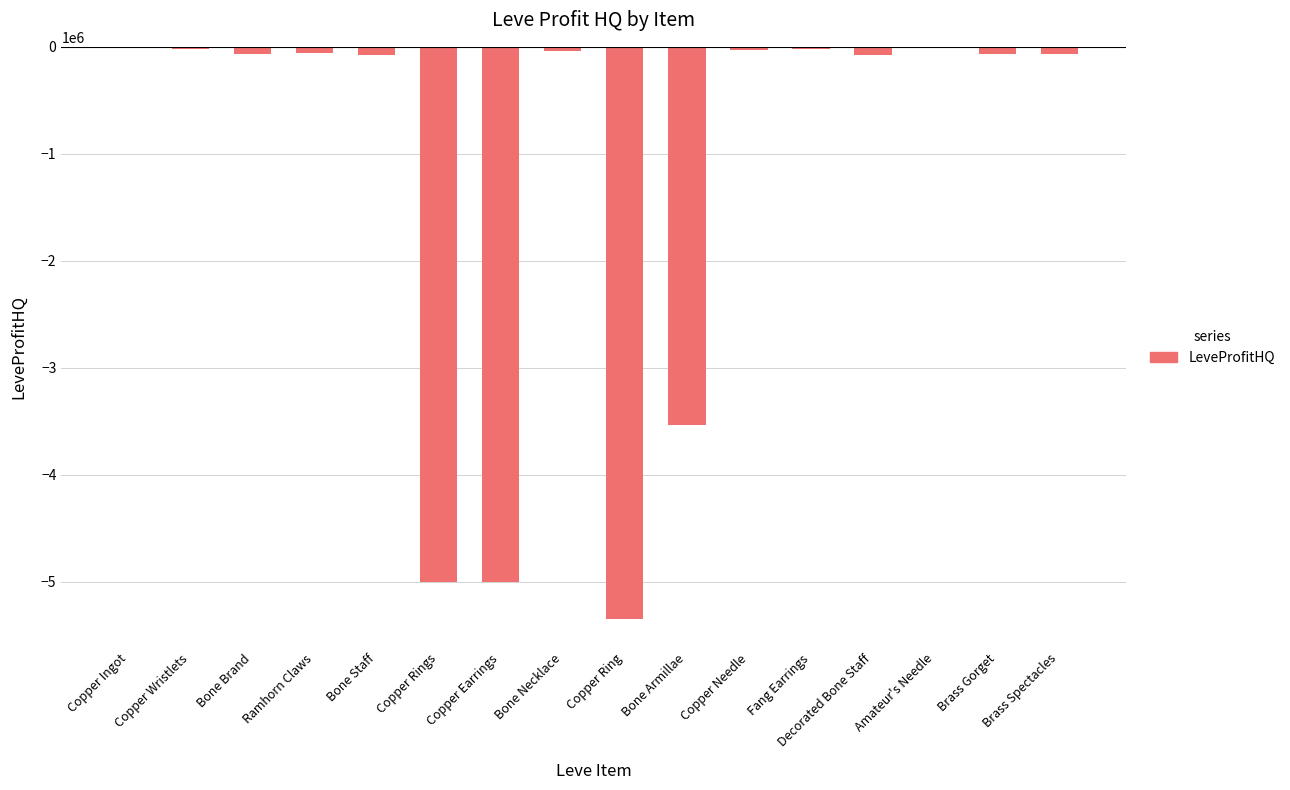

Is it true that the value at Copper Ring is -5345612.0?

True